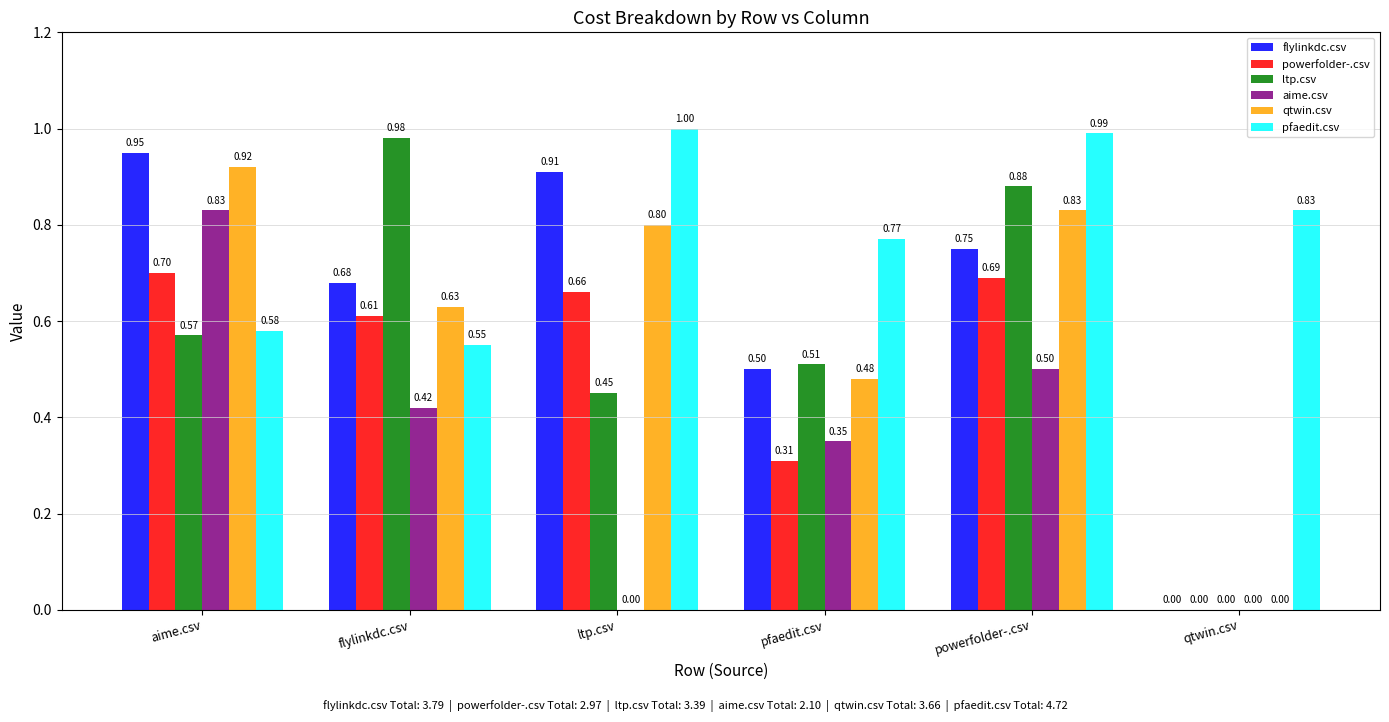

Which category has the highest value in the qtwin.csv series?

aime.csv